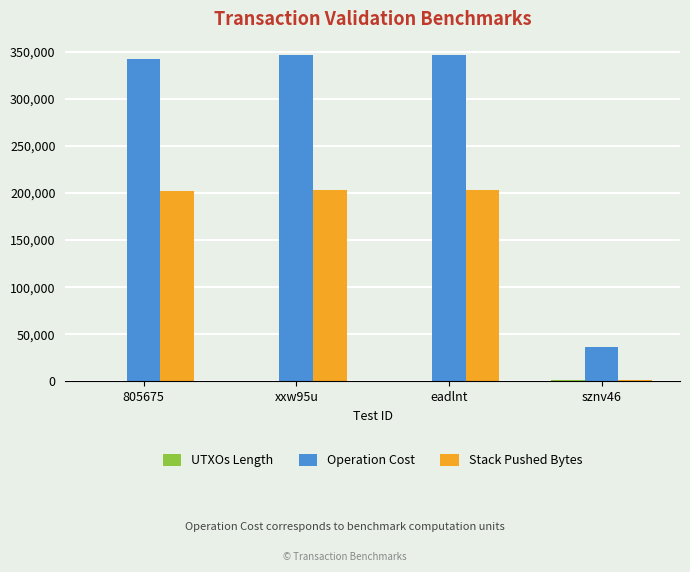

How many distinct data groups are displayed?

3